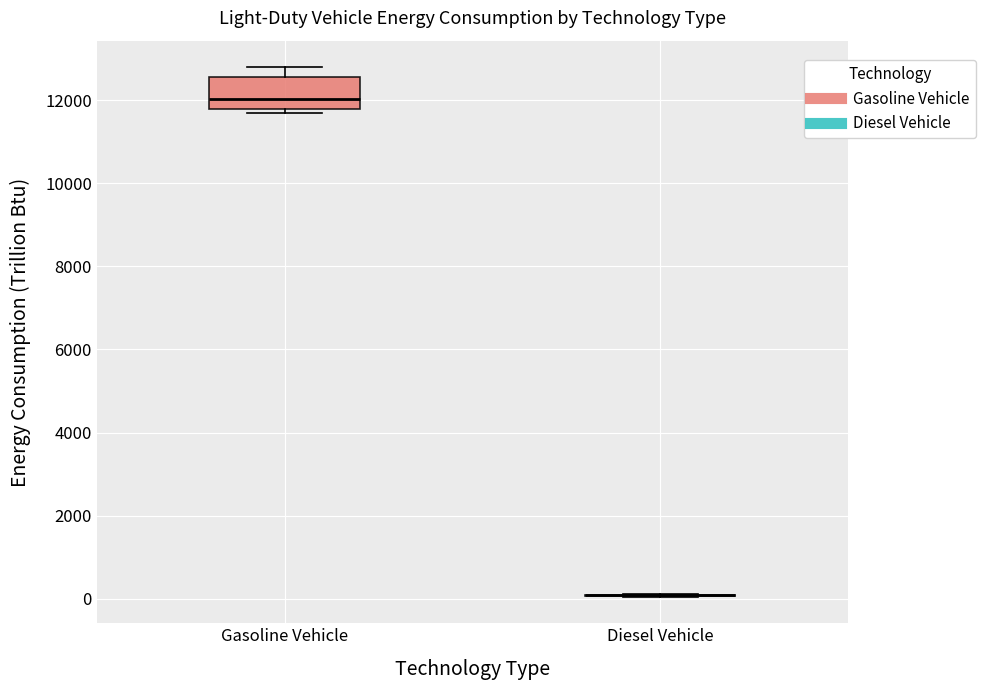

Reading left to right, read every box against the y-axis: the position of its median line, the range the box covers, and the ends of its whiskers. The values are not printed on the chart, so give them approximately, as read against the axis.

Gasoline Vehicle: median 12000, box 11800 to 12600, whiskers 11600 to 12800
Diesel Vehicle: box collapsed to a line at 0, whiskers 0 to 200